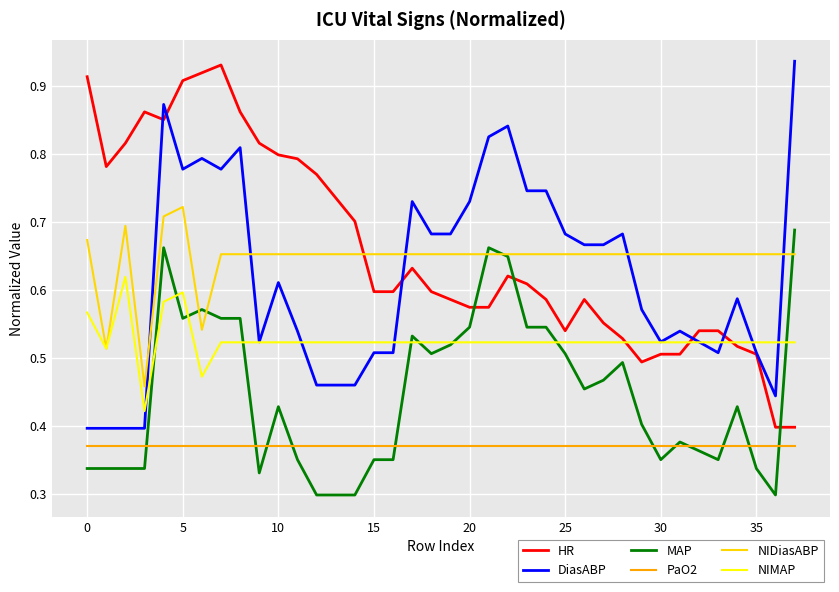

How many intersections are there between HR and MAP?

3